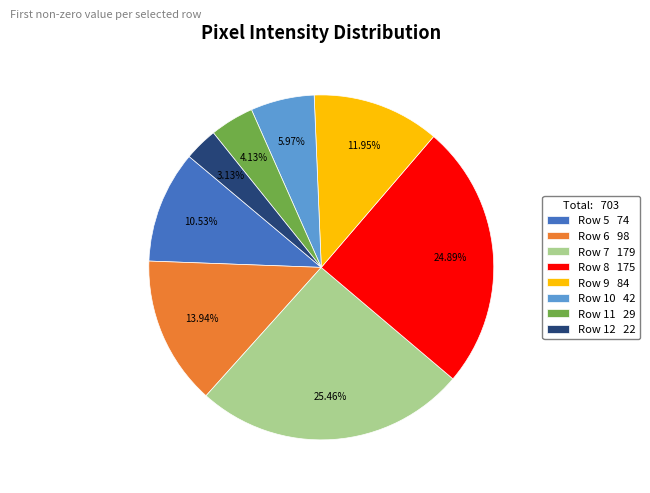

What portion of the pie excludes Row 10?

94.0%